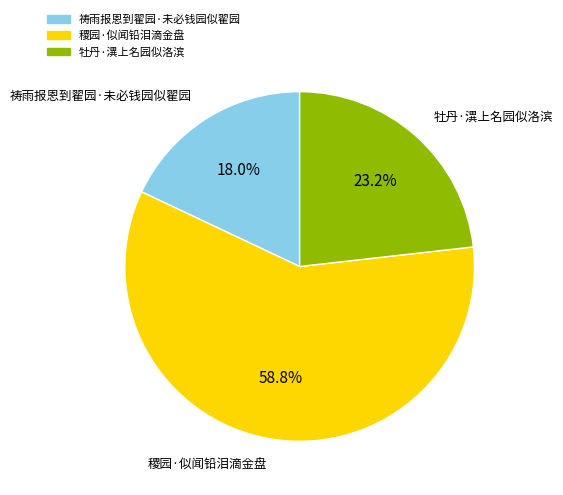

Is there any slice that represents more than half of the pie?

Yes